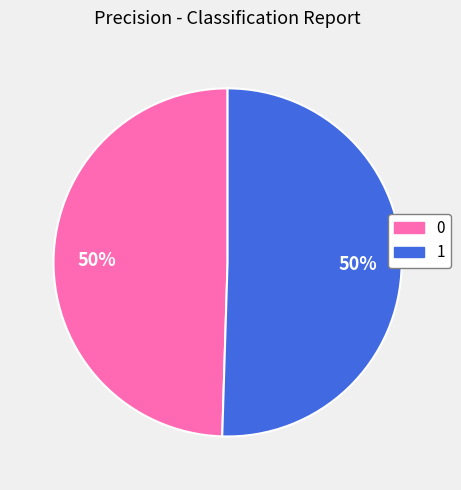

Is it true that 1 is 50% of the pie?

True